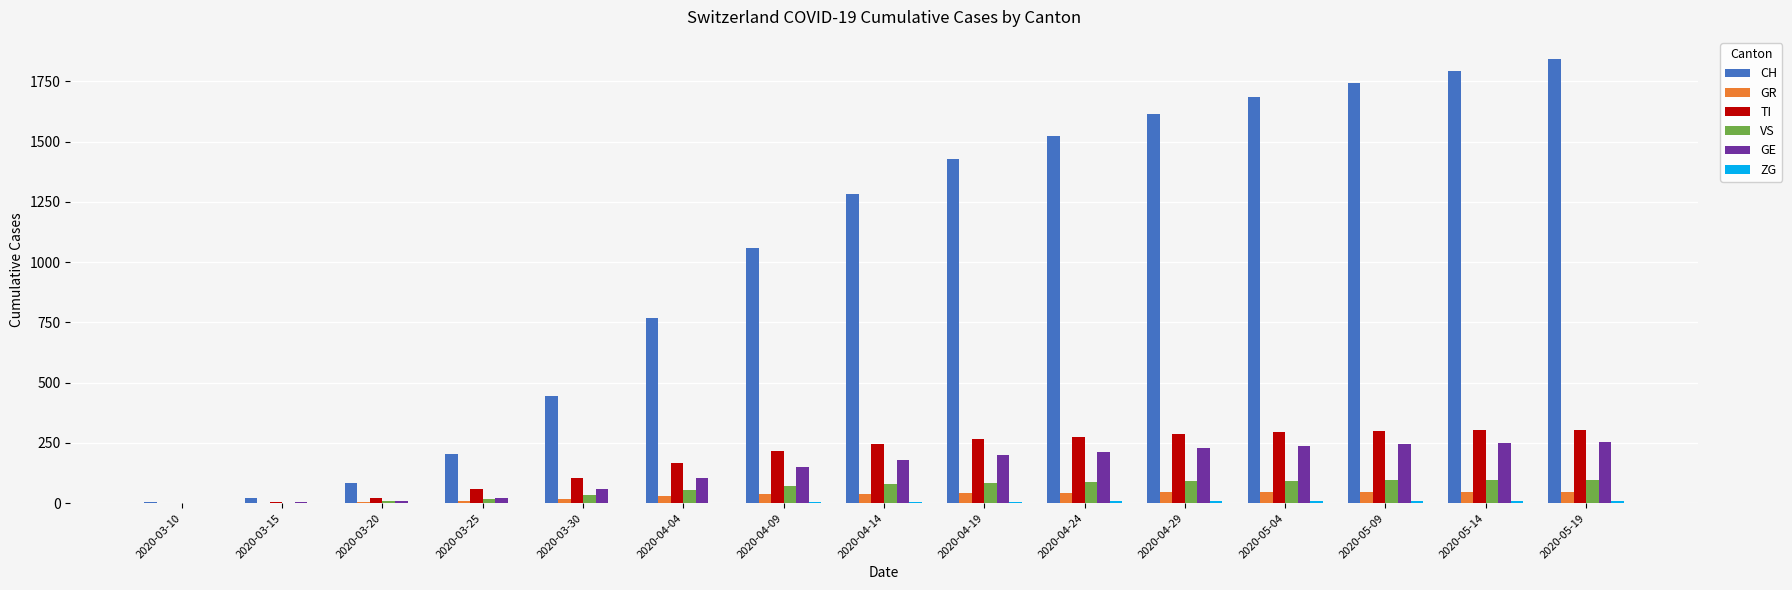

The value of VS at 2020-03-10 is 0. True or false?

True